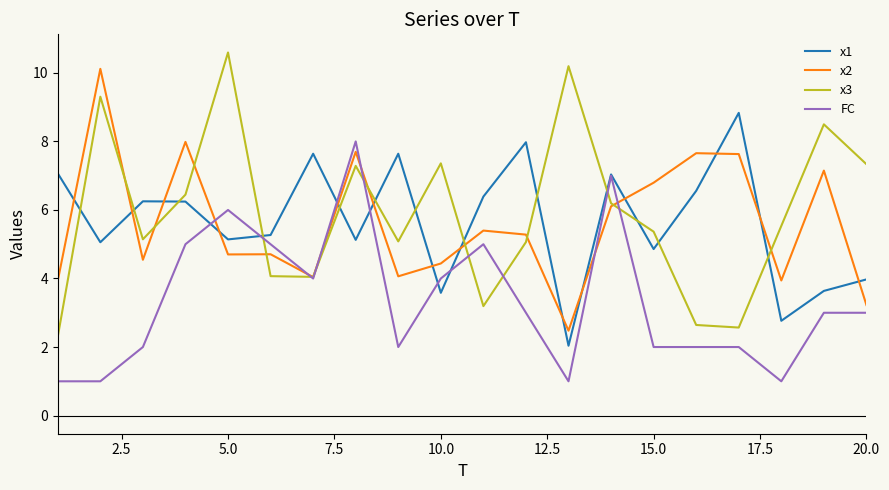

List the series in order of their peak value, highest first.

x3, x2, x1, FC